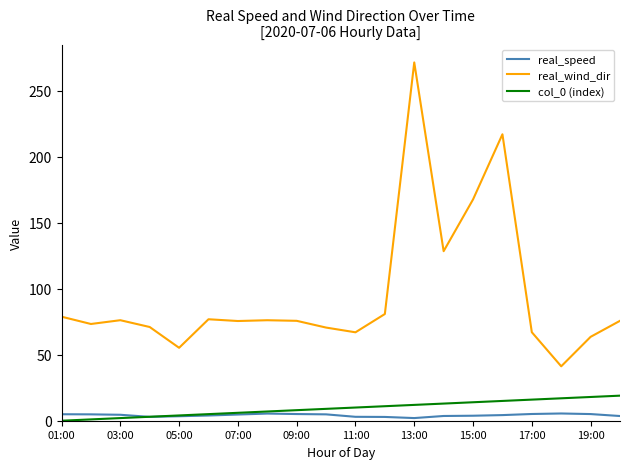

List the series in order of their peak value, highest first.

real_wind_dir, col_0 (index), real_speed